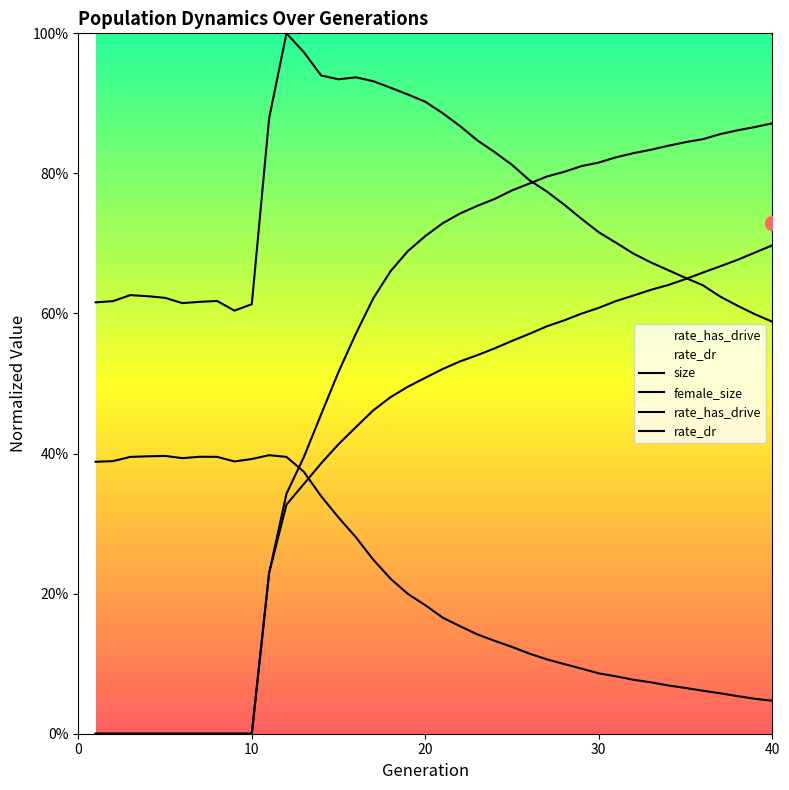

At which label does female_size reach its minimum?

40